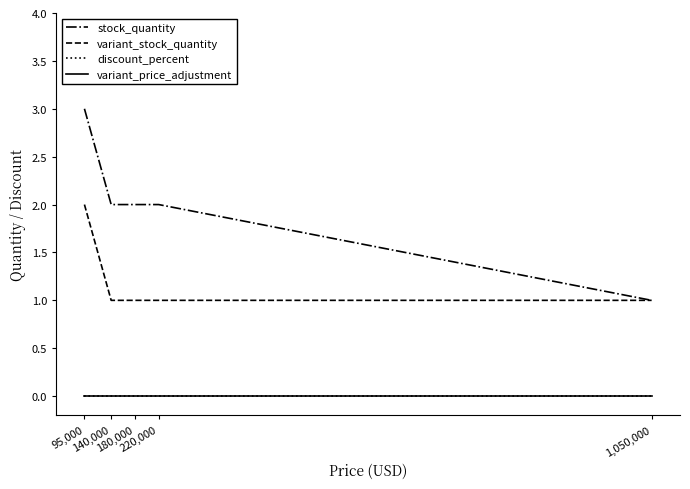

Does the chart have visible grid lines?

No